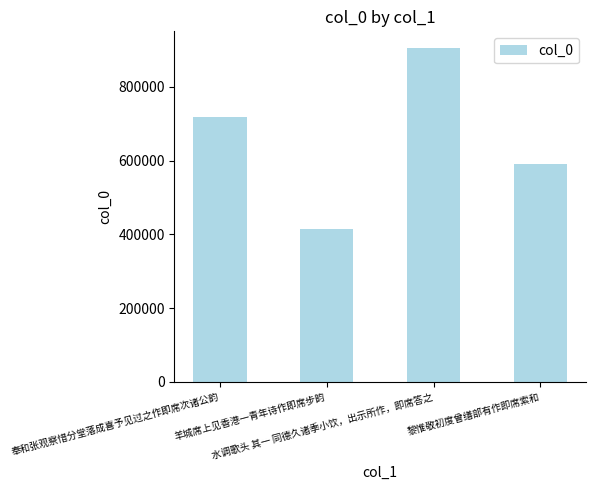

At which label is the value closest to 660586?

奉和张观察惜分堂落成喜予见过之作即席次诸公韵